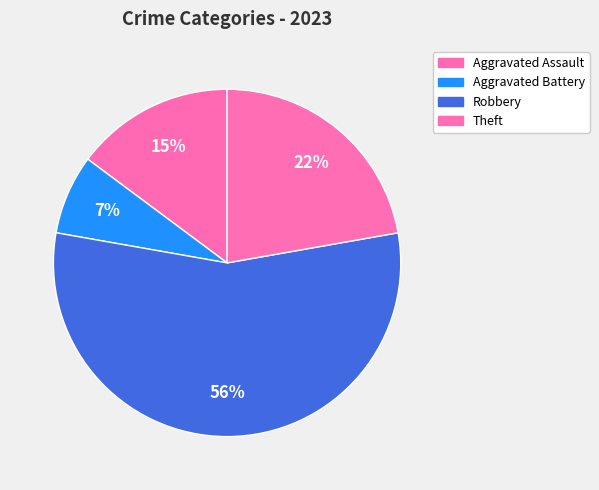

To the nearest percent, what is the average slice percentage?

25%